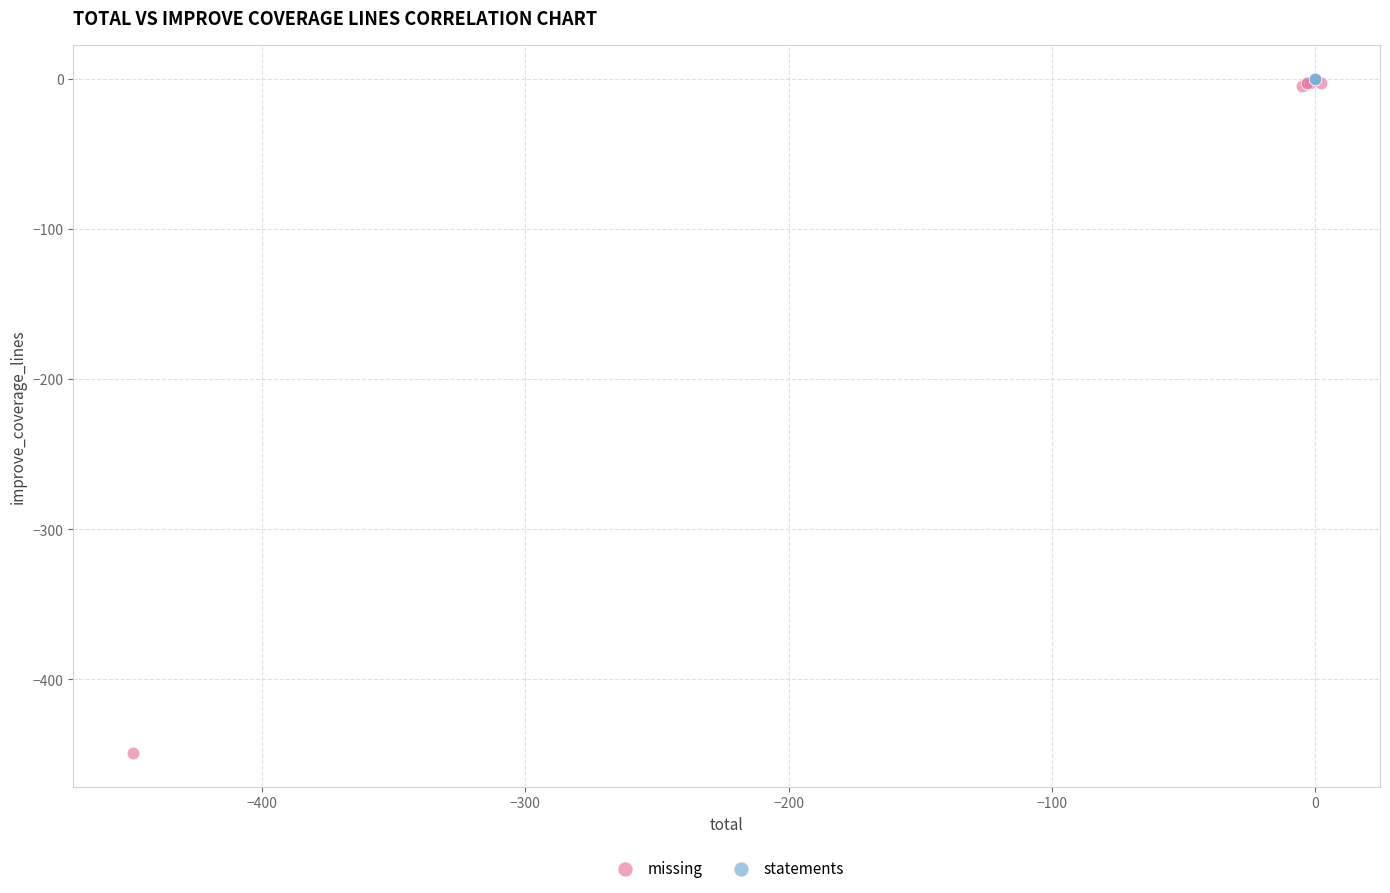

Which series reaches the minimum Y coordinate?

missing